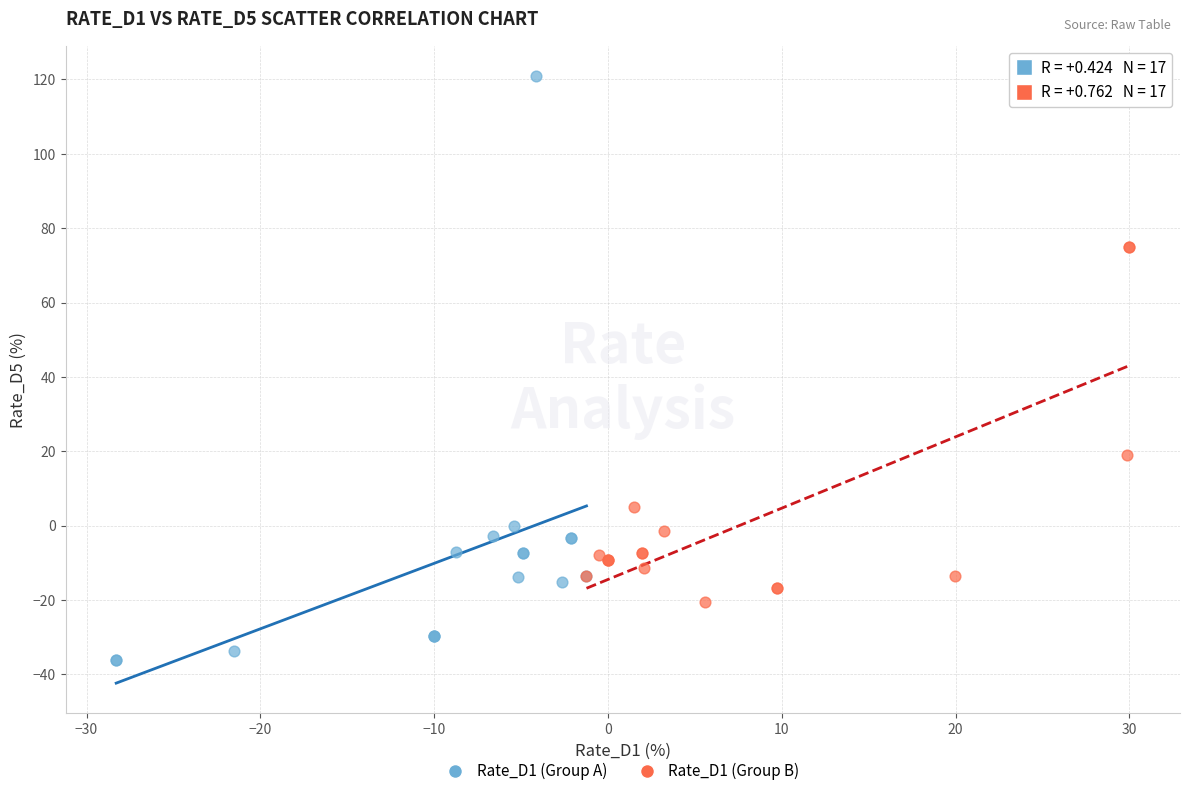

Which series contains the highest Y value?

Rate_D1 (Group A)